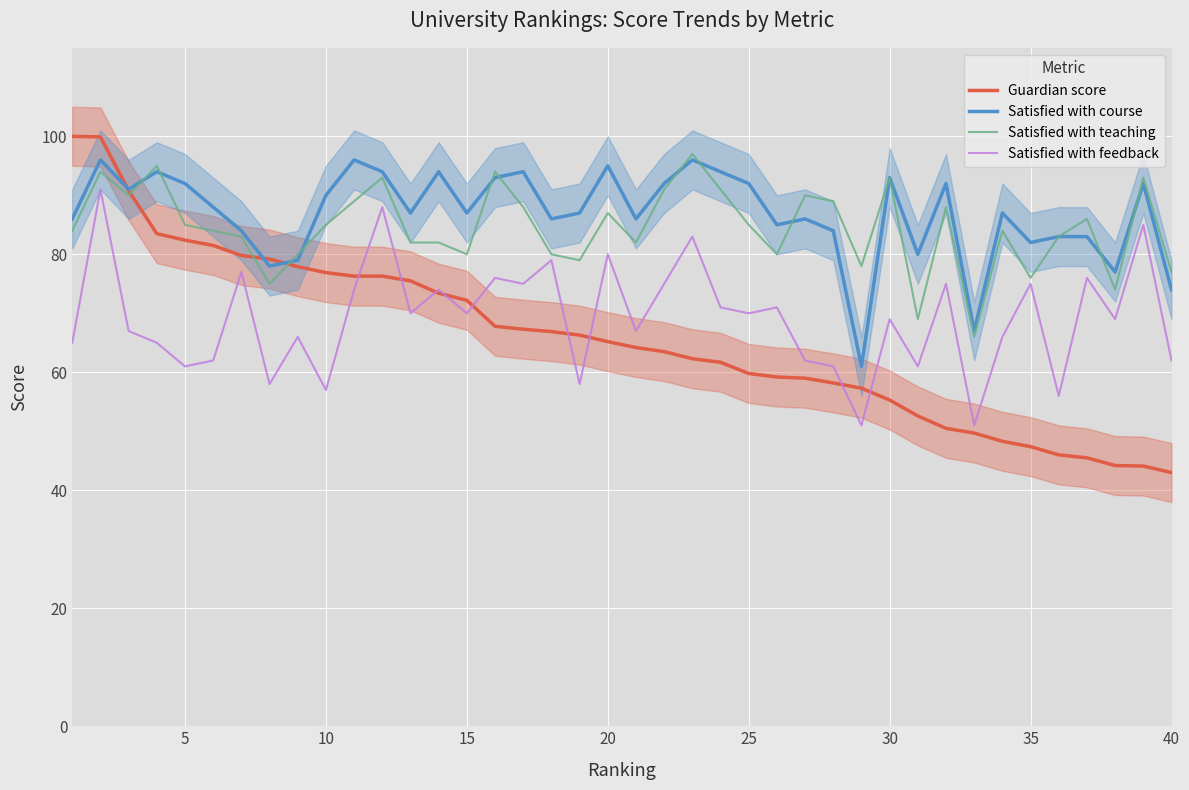

After their last crossing, which series has the higher values: Satisfied with course or Guardian score?

Satisfied with course